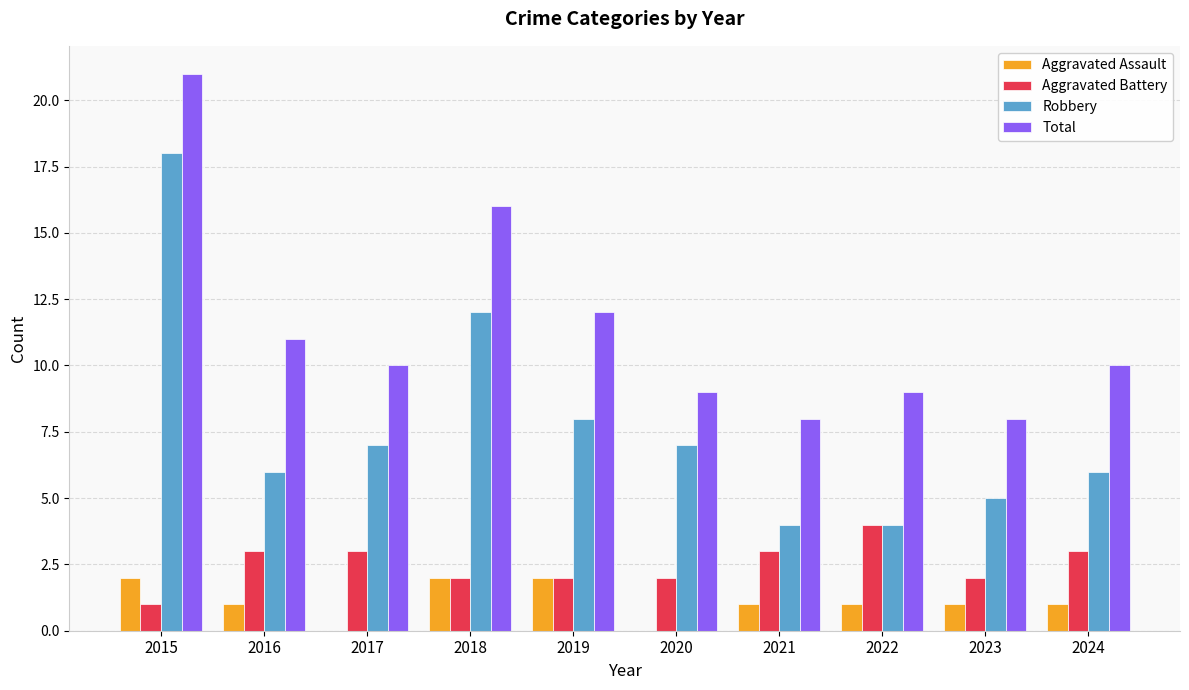

True or false: Total has a value of 9 at 2022.

True